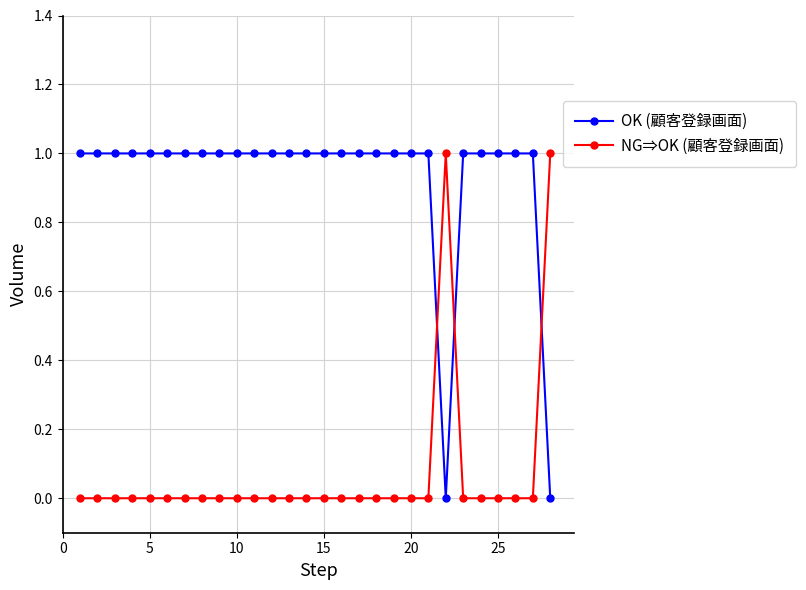

What is the sum of all OK (顧客登録画面) values?

26